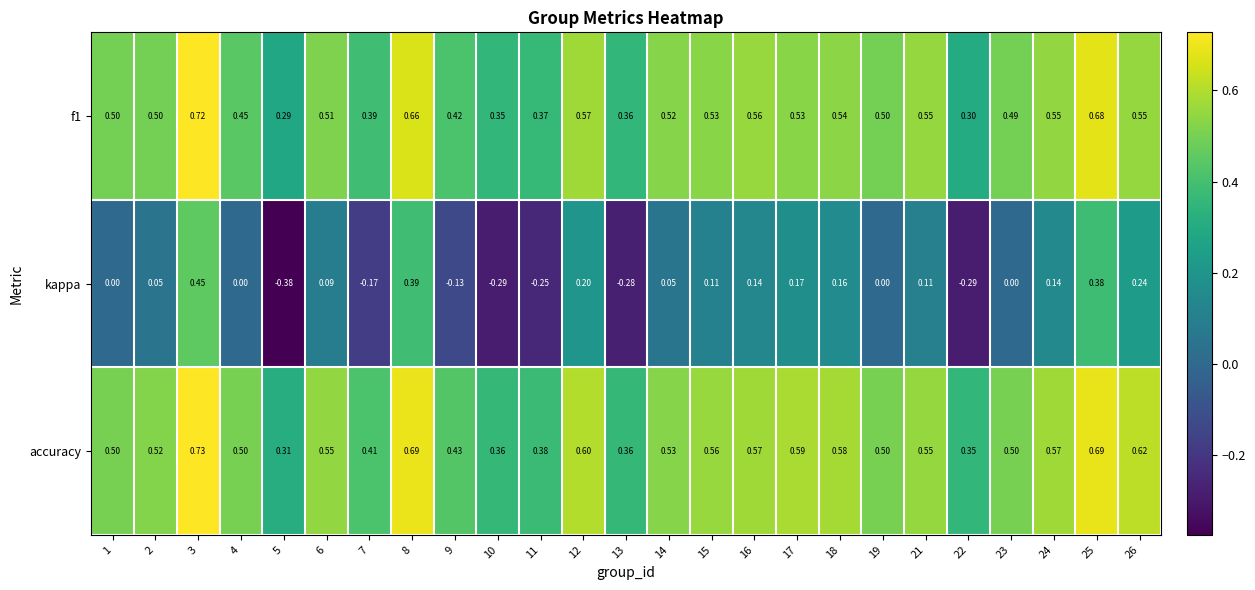

Which series has the largest total across all categories?

accuracy